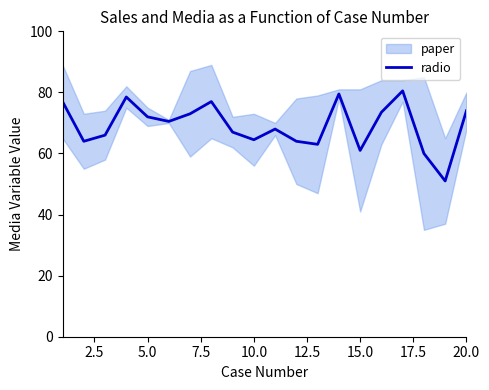

What is the highest value of the radio series?

80.5